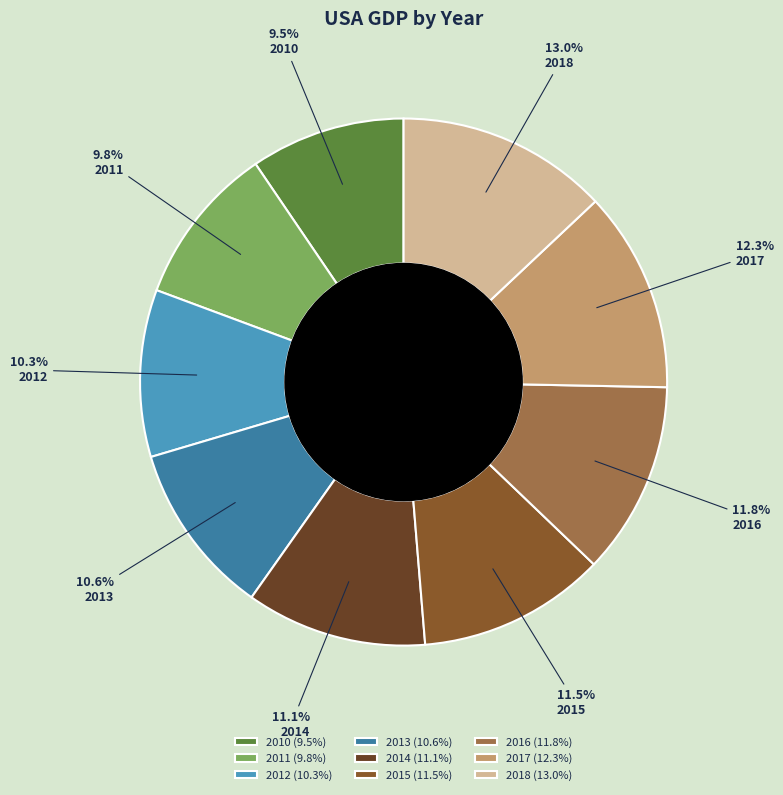

Does any single category account for the majority?

No